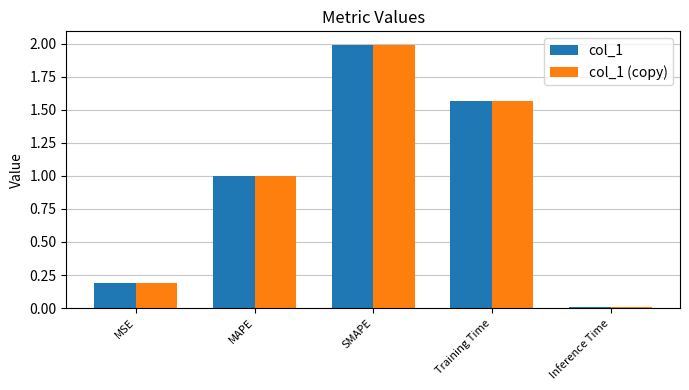

True or false: col_1 has a value of 1.5 at MAPE.

False